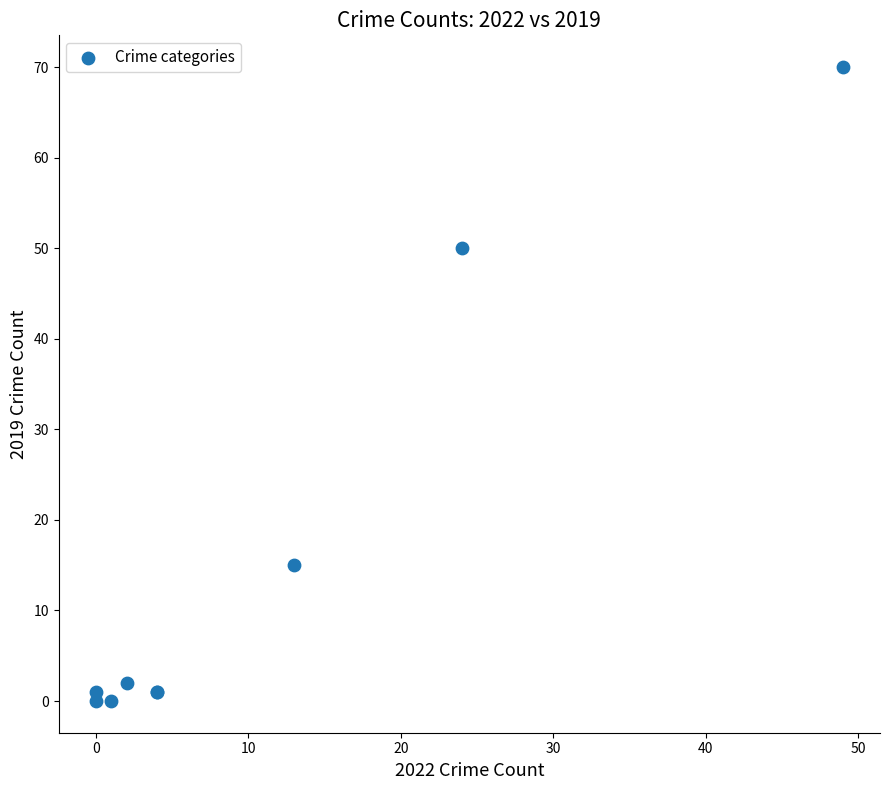

What Y value in the scatter plot is closest to 35?

50